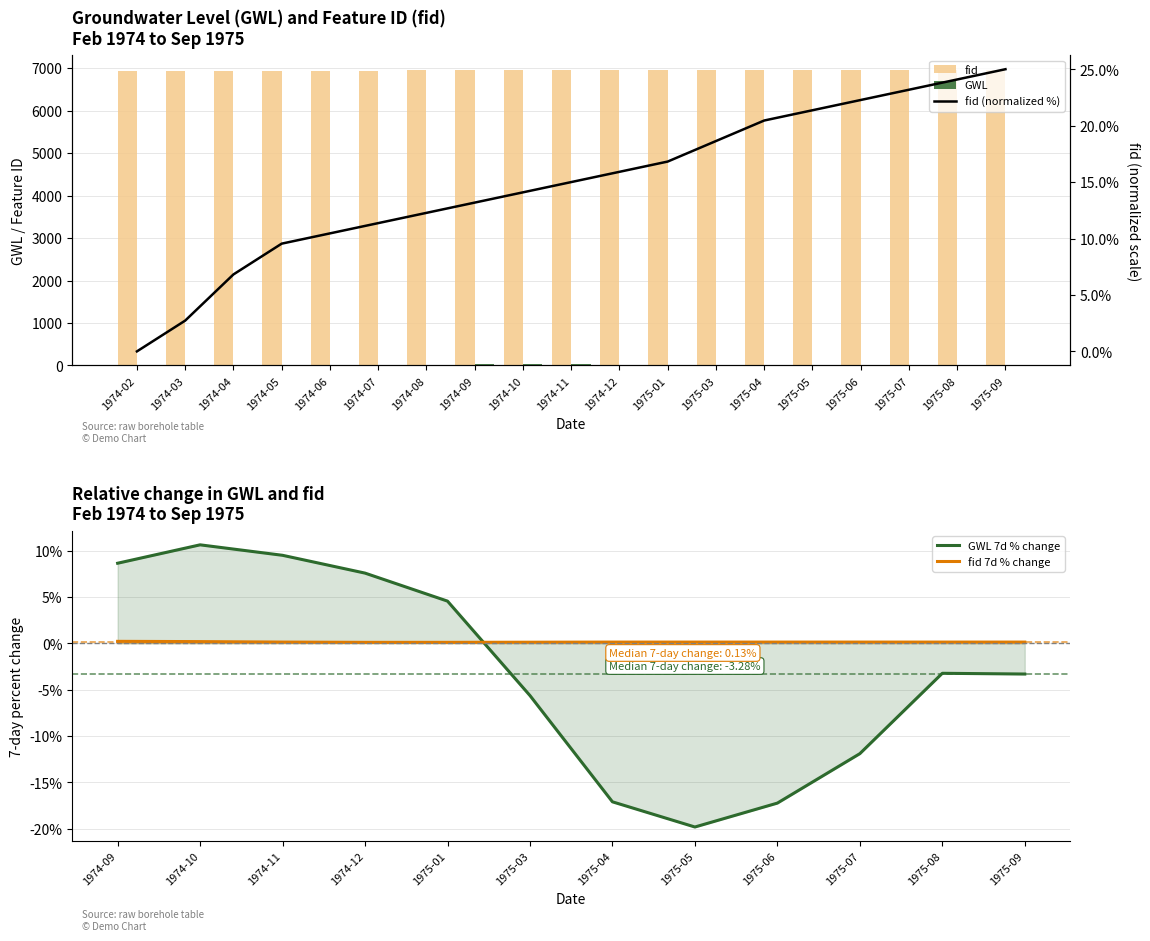

At which label does GWL reach its minimum?

1975-05